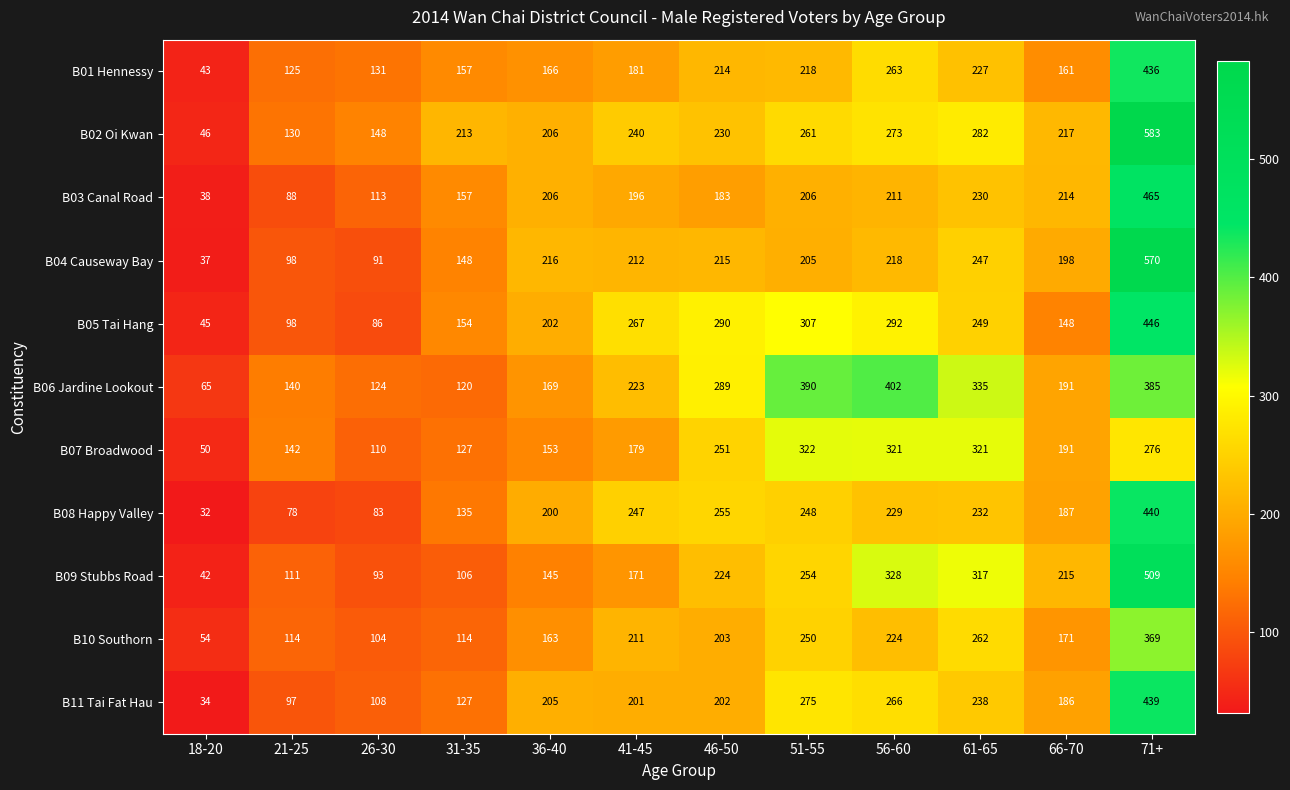

The B02 Oi Kwan series shows 583 at 71+. True or false?

True